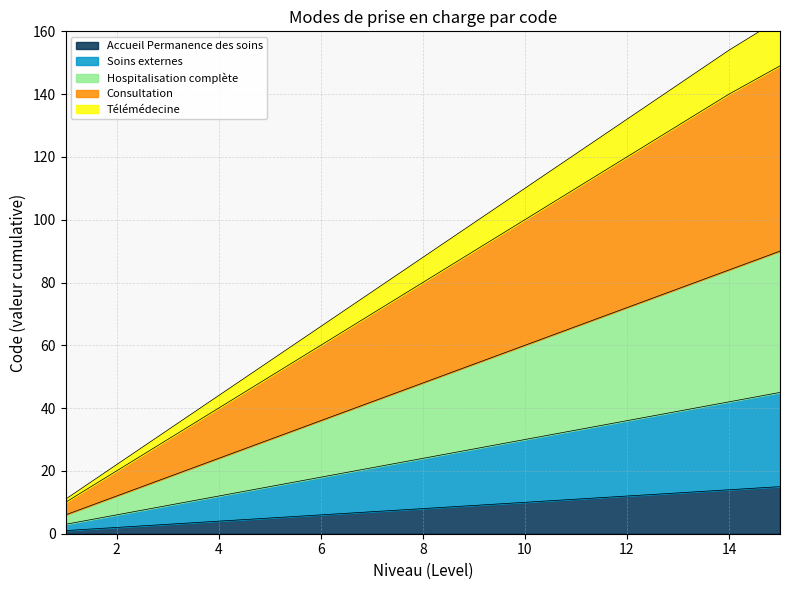

Which label corresponds to the largest value in the chart?

15